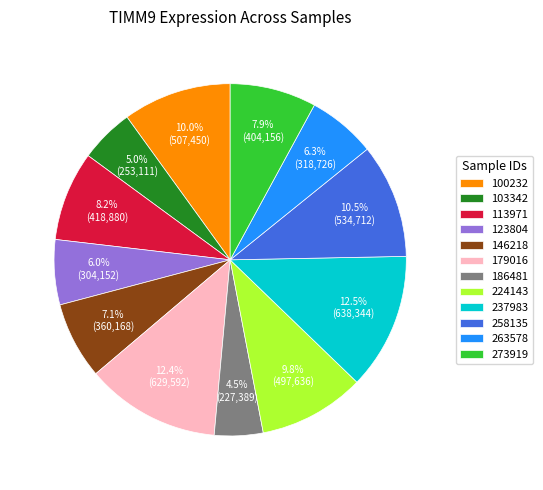

What is the ratio of the value at 224143 to the value at 103342?

2.0